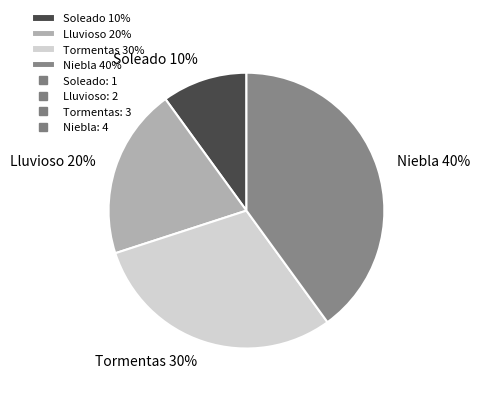

Between Niebla and Soleado, which is larger?

Niebla